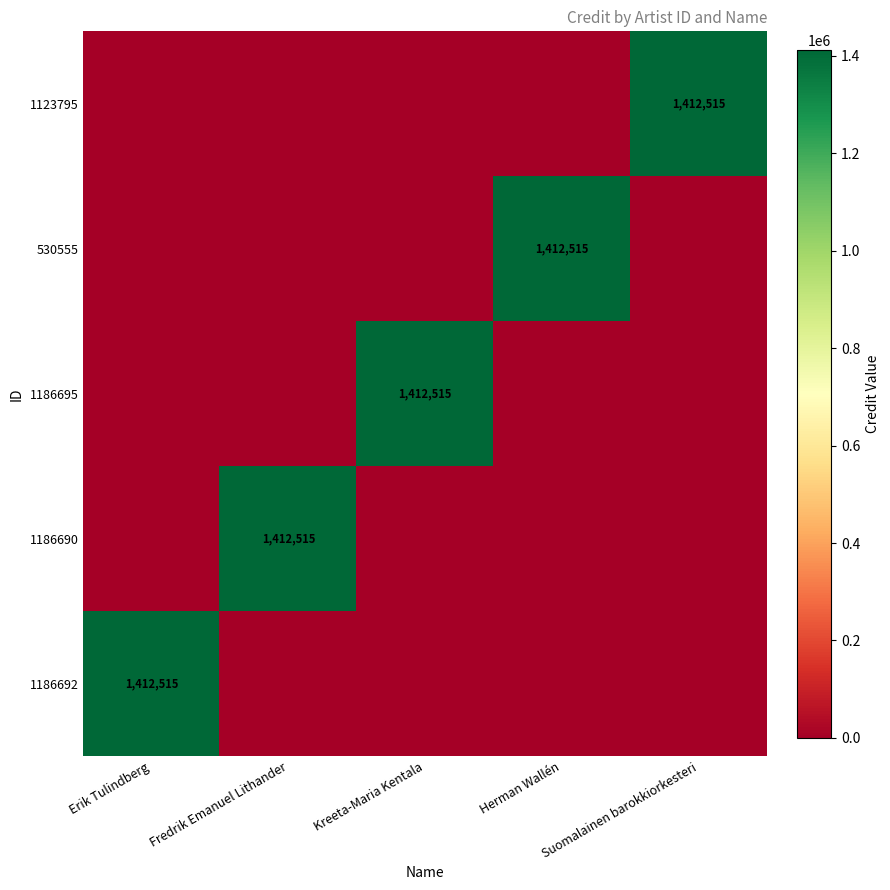

The 530555 series shows 589452 at Herman Wallén. True or false?

False